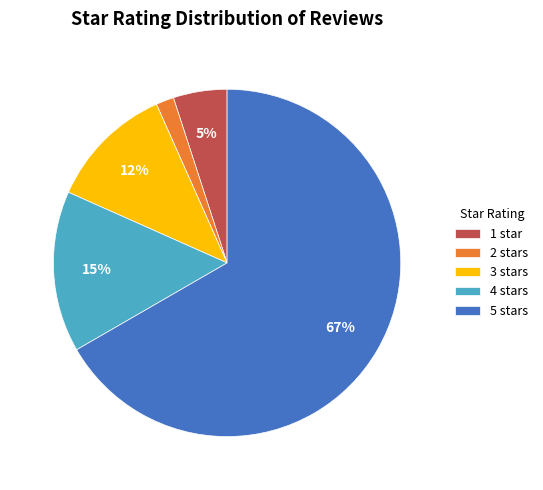

True or false: 3 stars accounts for 1% of the total.

False